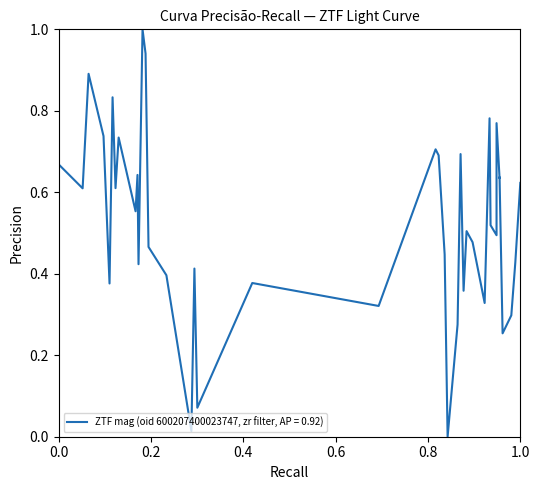

What is the difference between the maximum and minimum values?

1.0